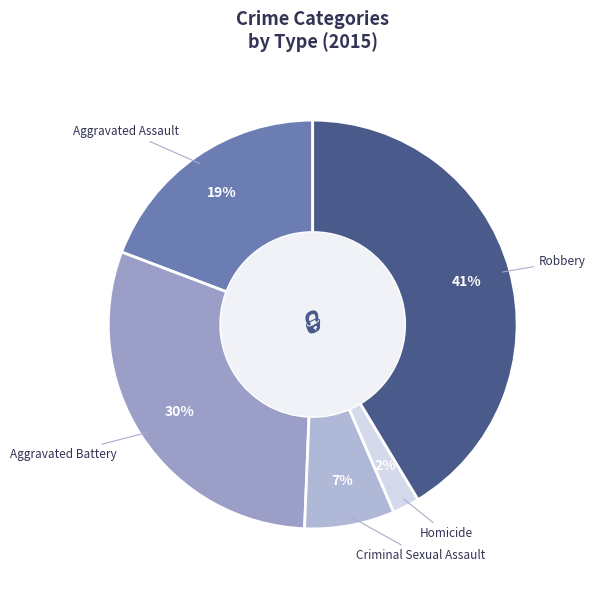

Do Homicide and Robbery together represent more than half of the pie?

No